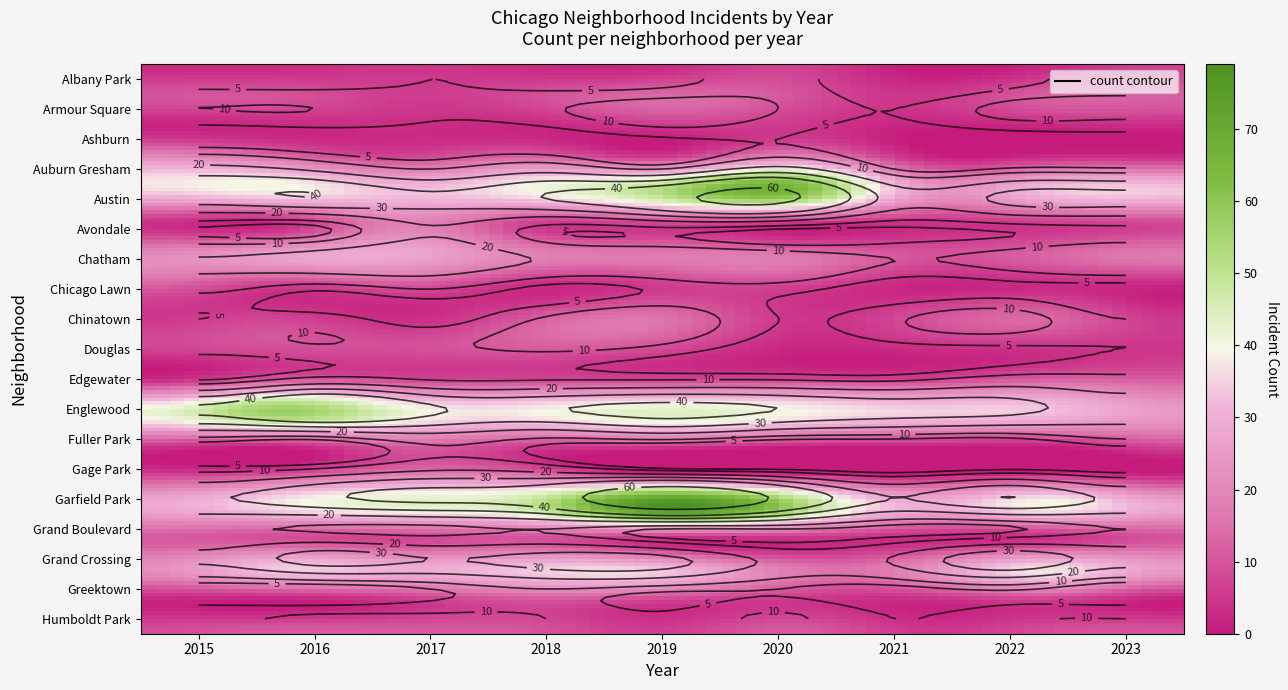

What is the sum of all Fuller Park values?

73